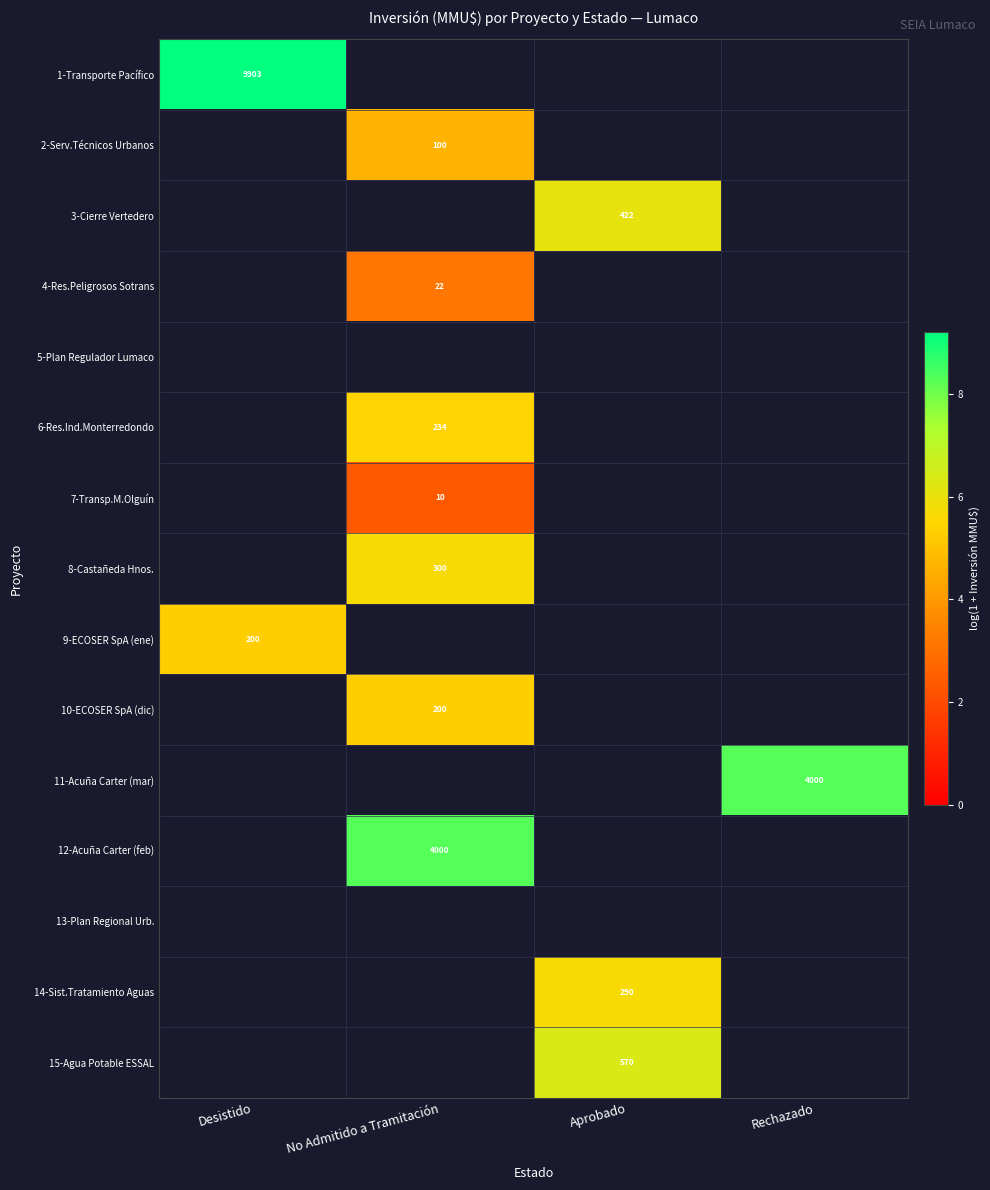

At No Admitido a Tramitación, list the series in order from largest to smallest.

1-Transporte Pacífico, 3-Cierre Vertedero, 5-Plan Regulador Lumaco, 8-Castañeda Hnos., 9-ECOSER SpA (ene), 10-ECOSER SpA (dic), 11-Acuña Carter (mar), 12-Acuña Carter (feb), 6-Res.Ind.Monterredondo, 2-Serv.Técnicos Urbanos, 4-Res.Peligrosos Sotrans, 13-Plan Regional Urb., 14-Sist.Tratamiento Aguas, 15-Agua Potable ESSAL, 7-Transp.M.Olguín